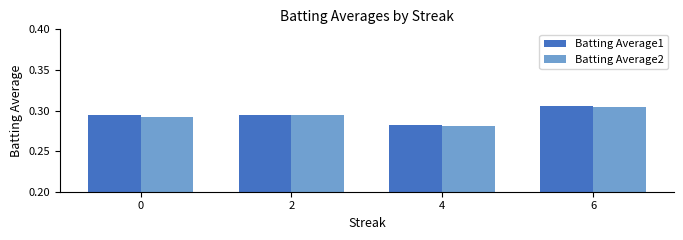

Which series changed the most between 2 and 6?

Batting Average1